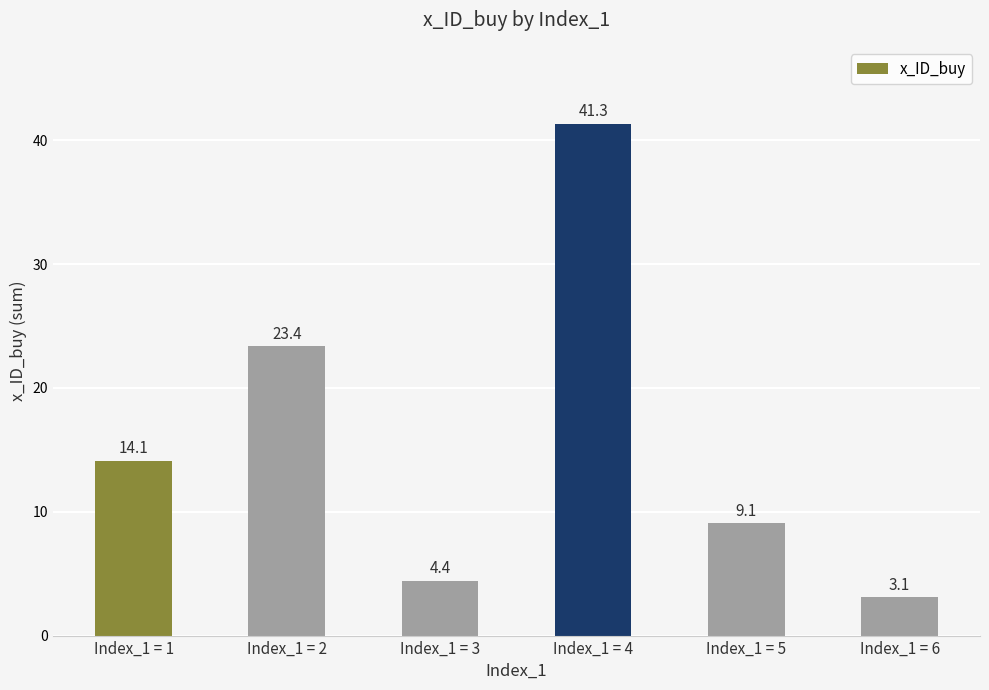

Are the bars horizontal?

No